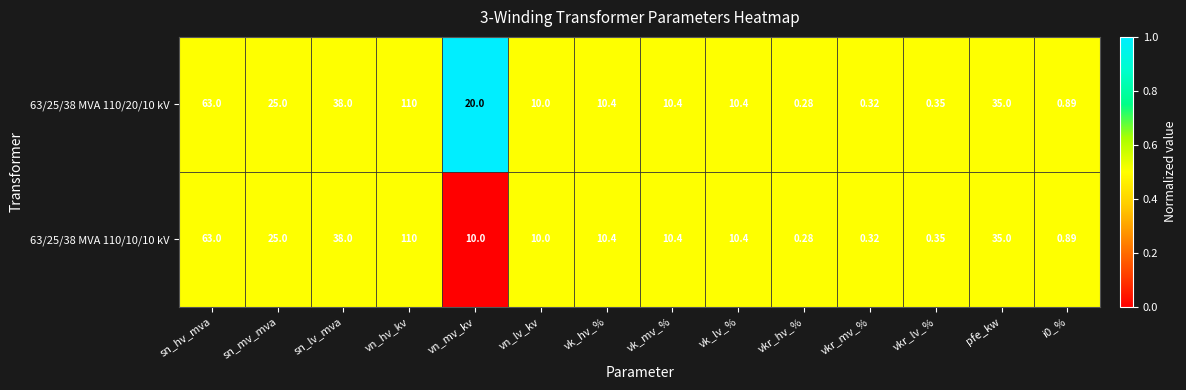

Is the value of 63/25/38 MVA 110/10/10 kV at vn_lv_kv greater than the value of 63/25/38 MVA 110/20/10 kV at sn_hv_mva?

No